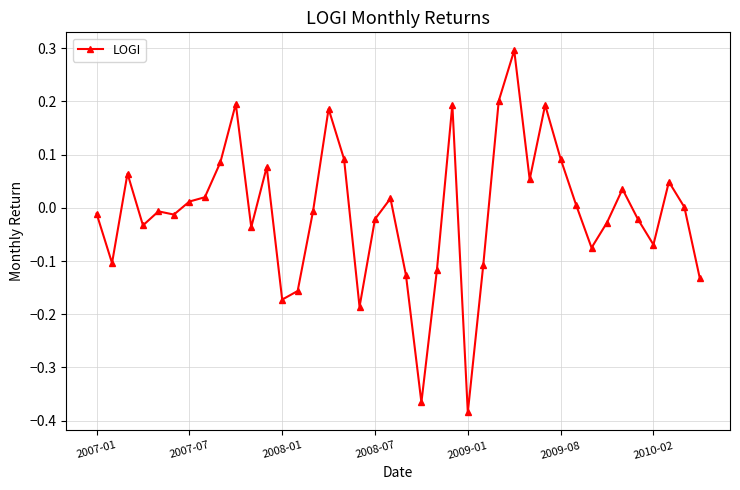

Count the number of categories in the chart.

40